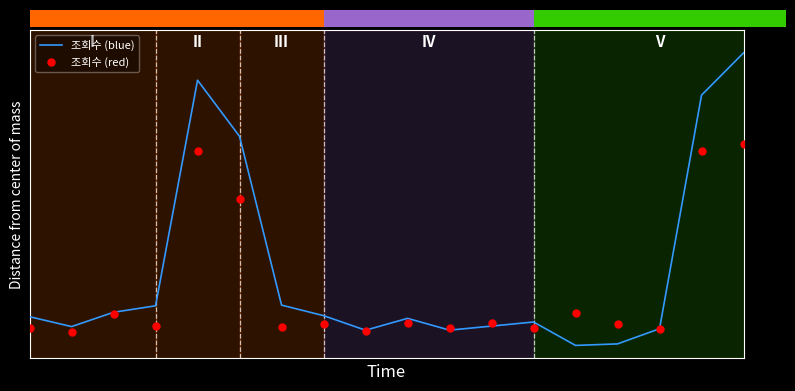

Which category has the highest value across all series?

17